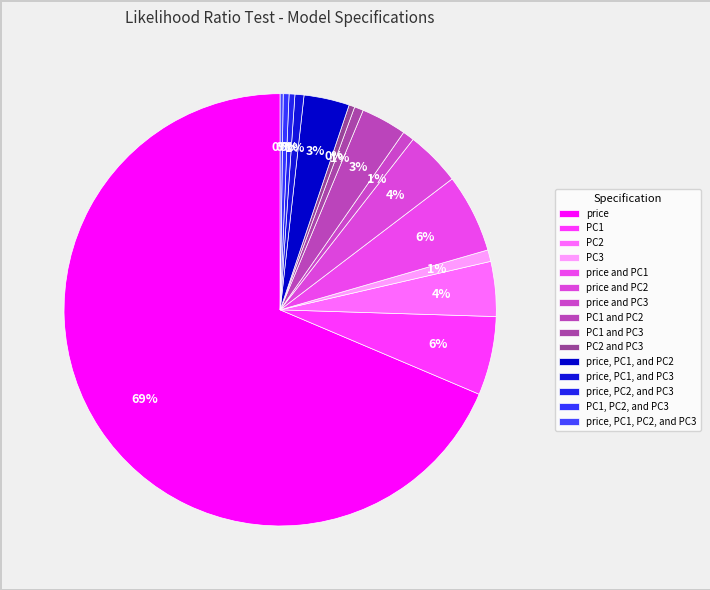

How much of the chart is everything except price, PC1, and PC3?

99.3%